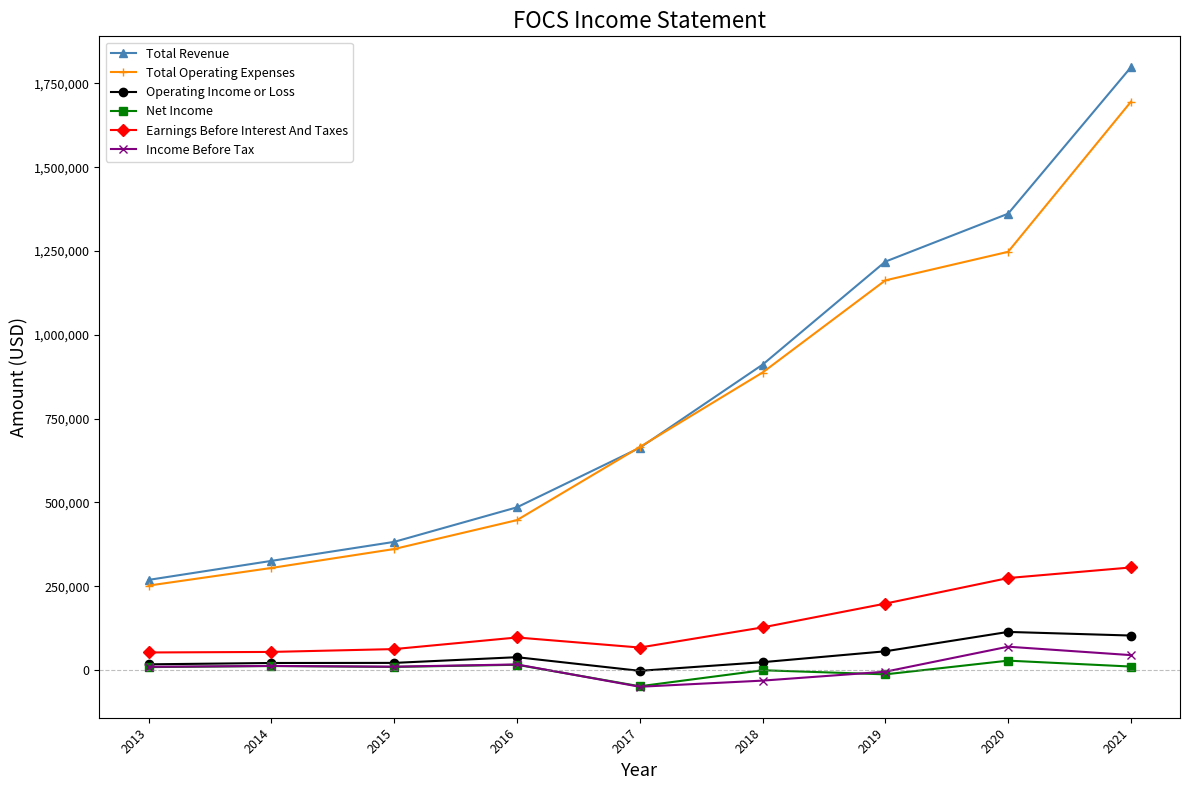

What is the difference between the maximum and minimum values in the Earnings Before Interest And Taxes series?

253600